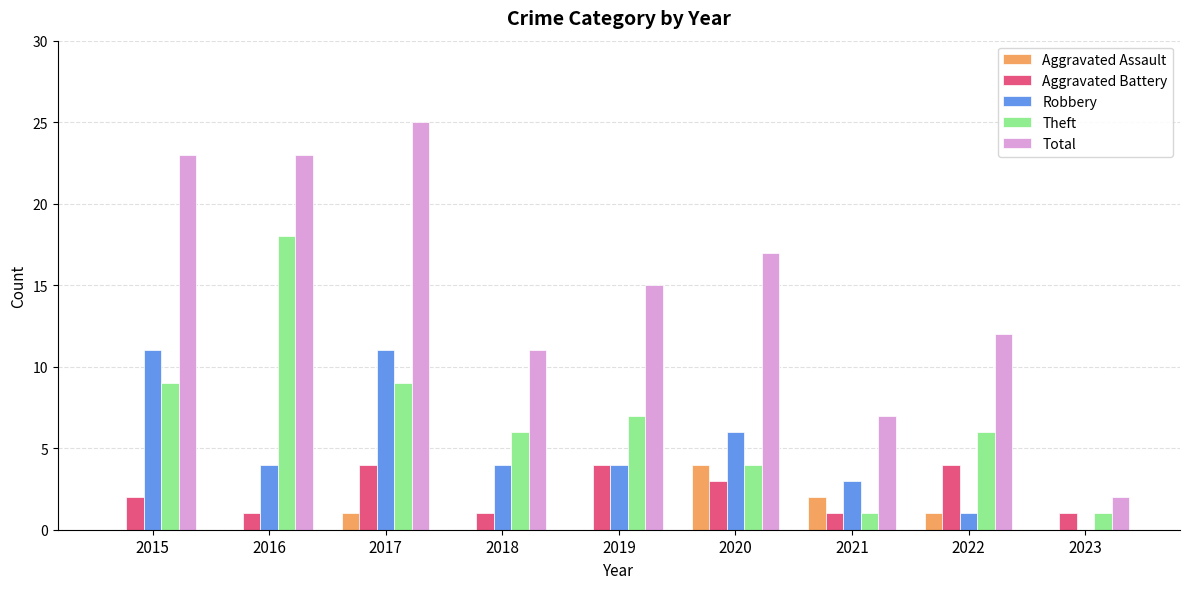

Is the value of Aggravated Assault at 2022 greater than the value of Robbery at 2018?

No